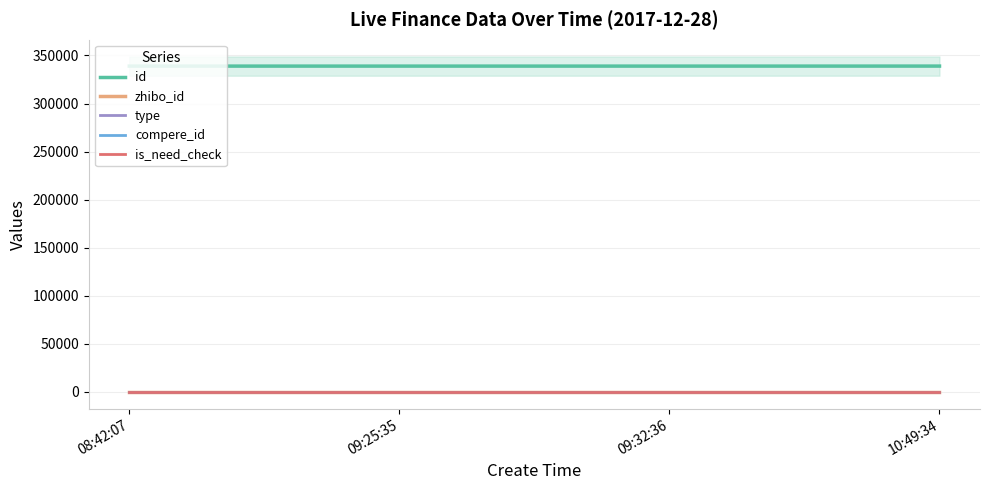

Is the value of compere_id at 09:25:35 greater than the value of is_need_check at 09:25:35?

No